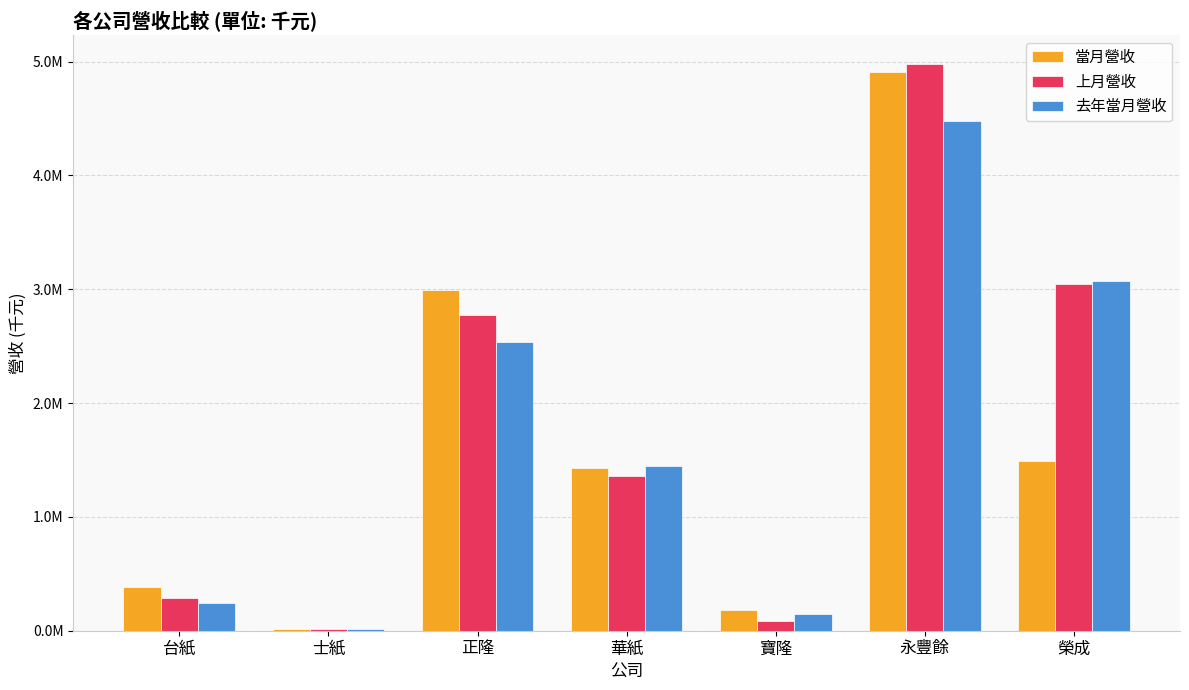

What are all the series names shown in the legend?

當月營收, 上月營收, 去年當月營收